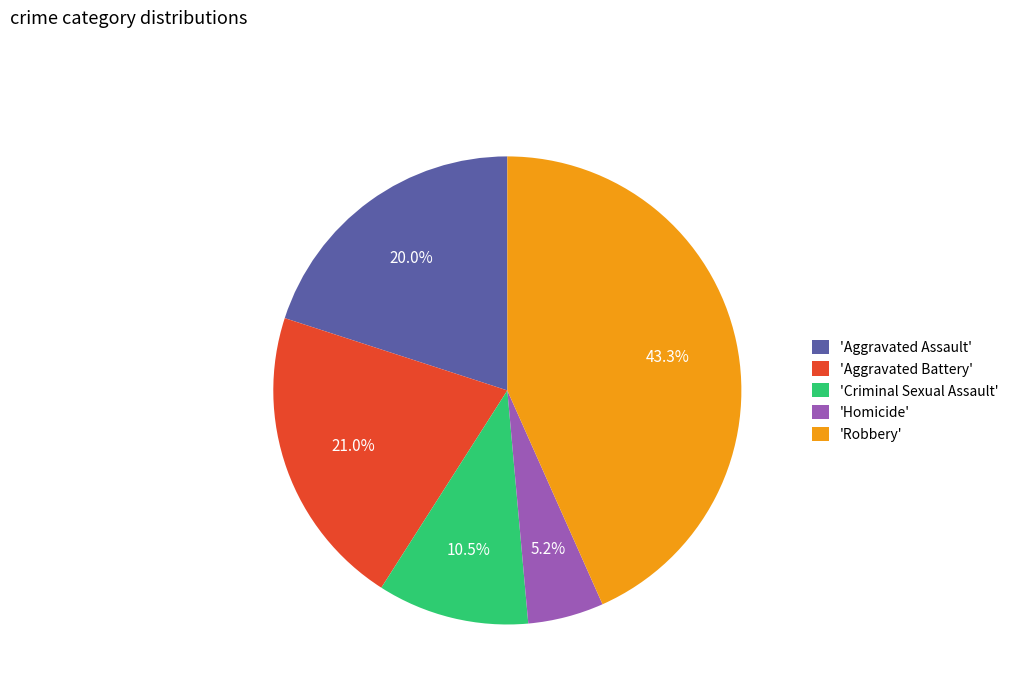

To the nearest percent, what is the difference between the largest and smallest slice percentages?

38%